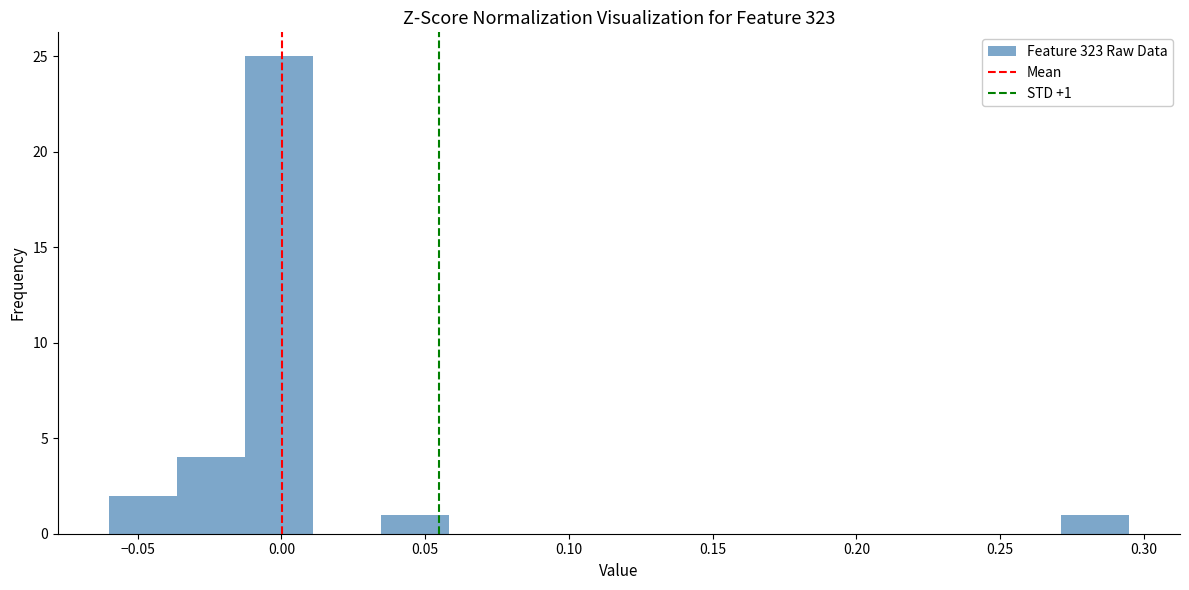

Over which range of the x-axis is the bar tallest?

-0.015 to 0.010